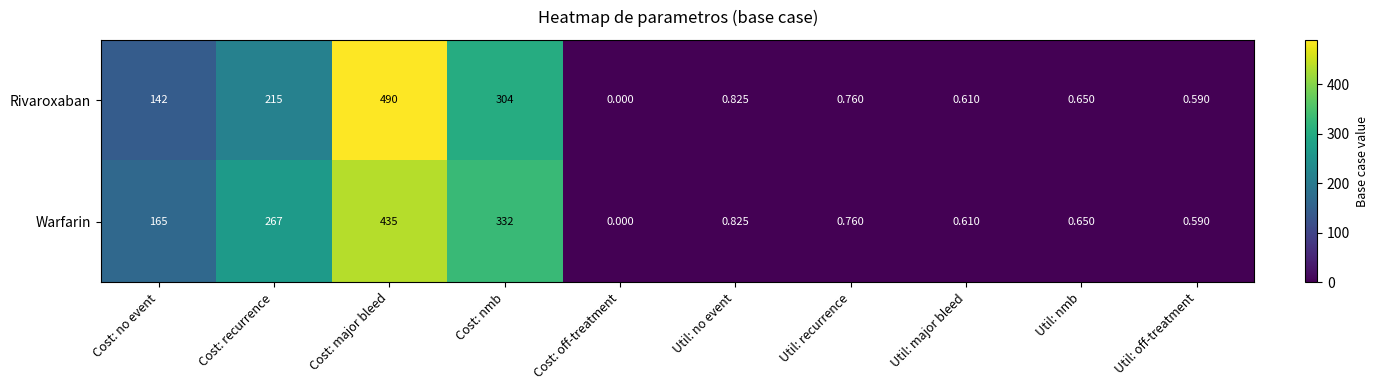

Which series has the largest range (max minus min)?

Rivaroxaban